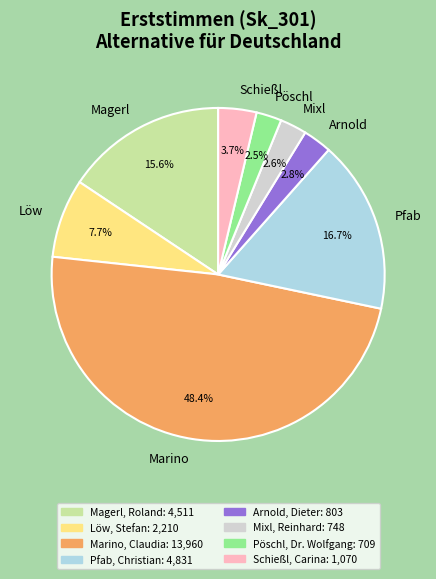

Which category has the biggest portion of the pie?

Marino